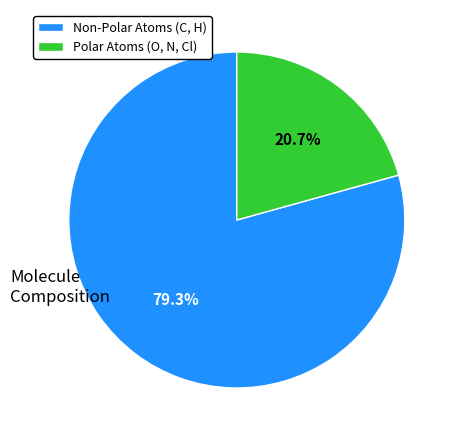

Does Non-Polar Atoms (C, H) represent more than half of the total?

Yes